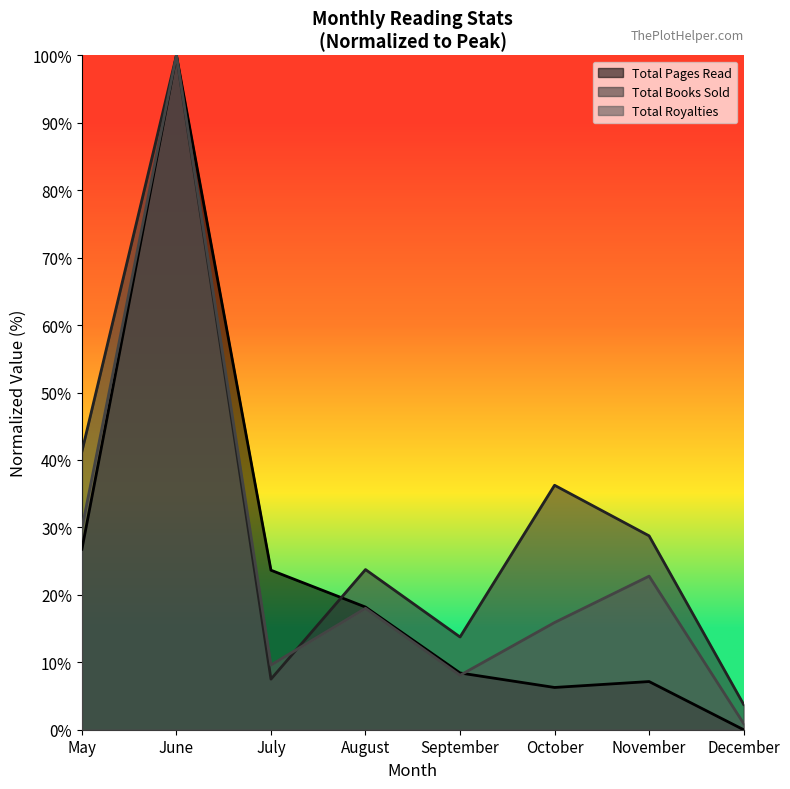

What is the difference between the second highest and minimum values in the Total Books Sold series?

37.5